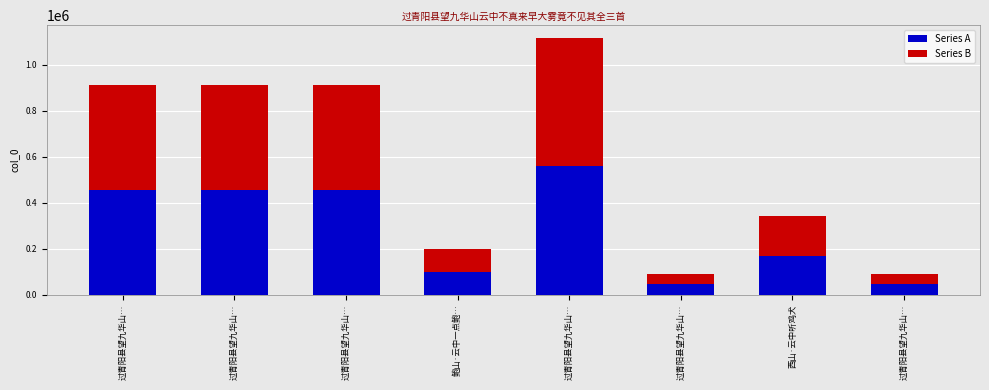

At how many categories does at least one series exceed 460356?

1